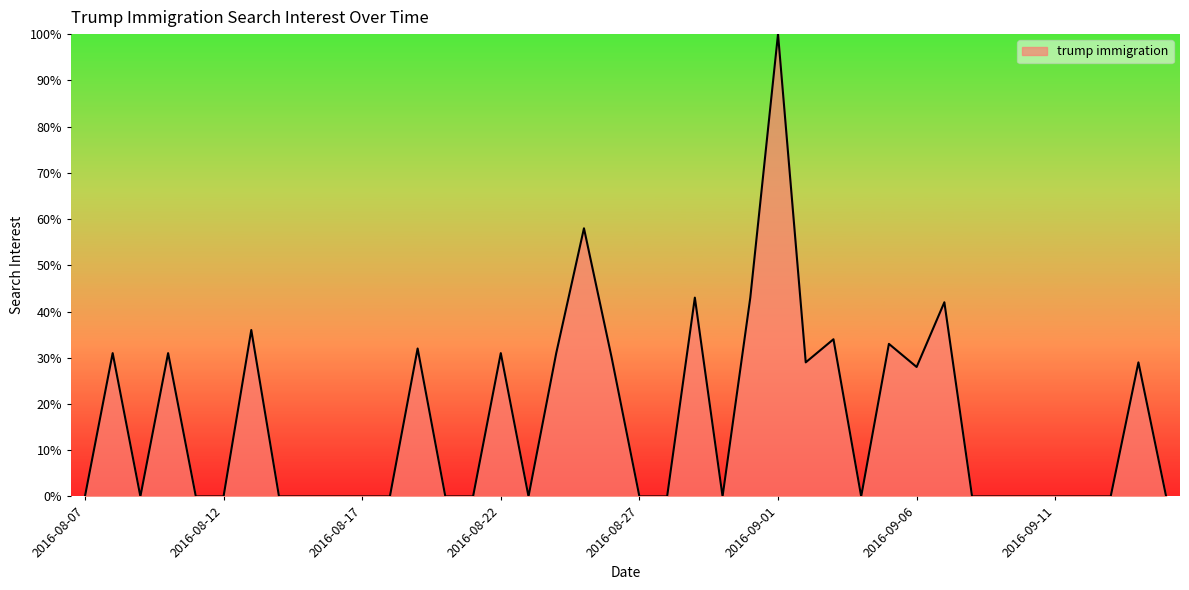

How many lines are shown in the chart?

1